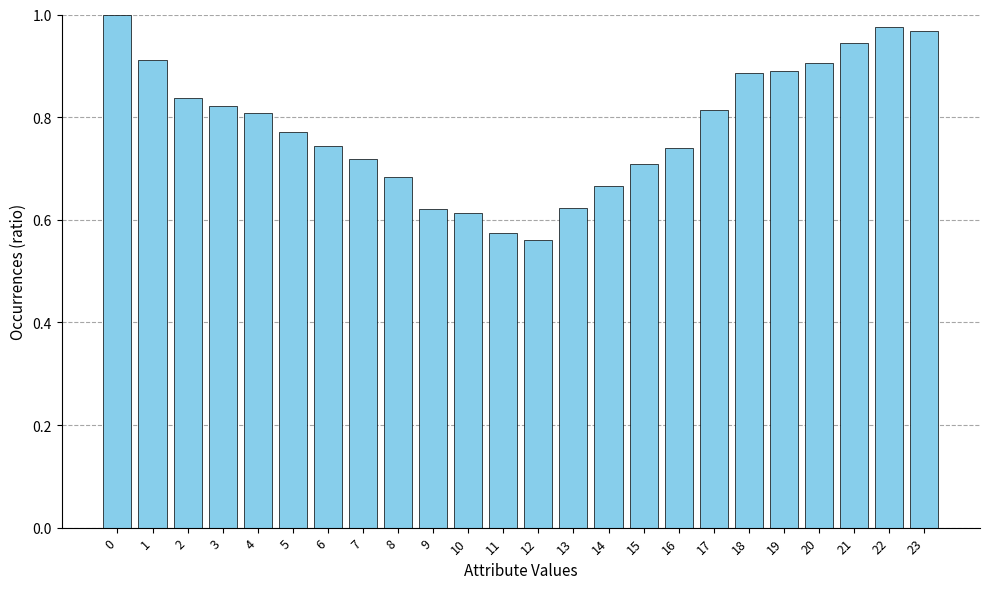

What is the sum of all values?

18.8